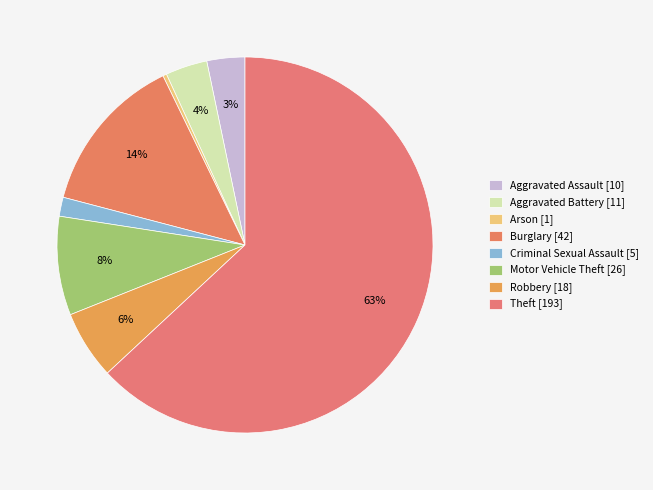

How many slices are in this pie chart?

8